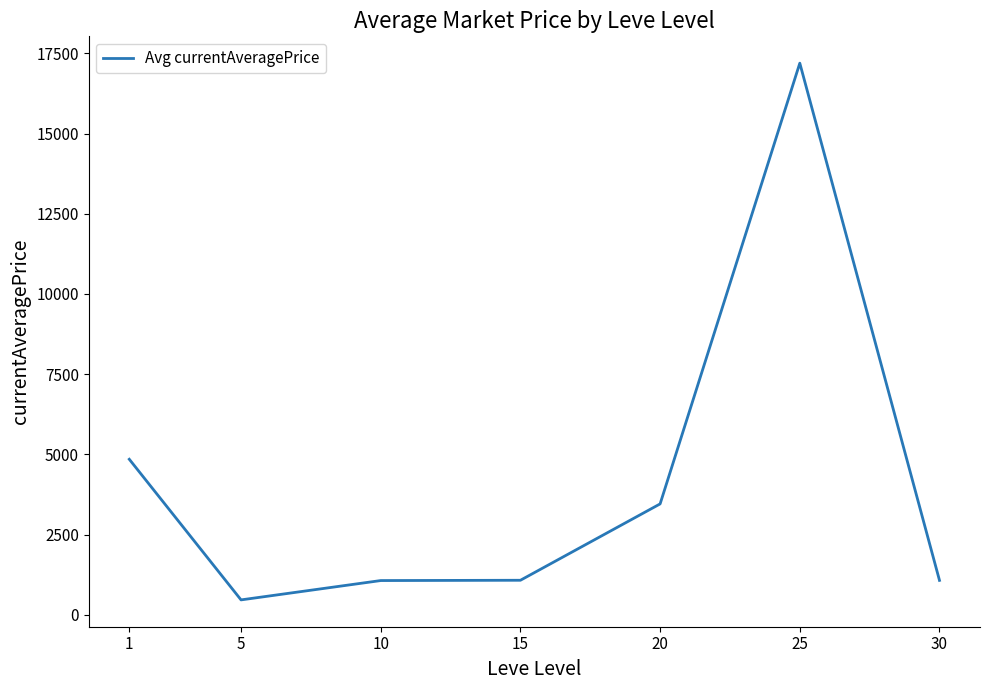

How many series are shown in this chart?

1